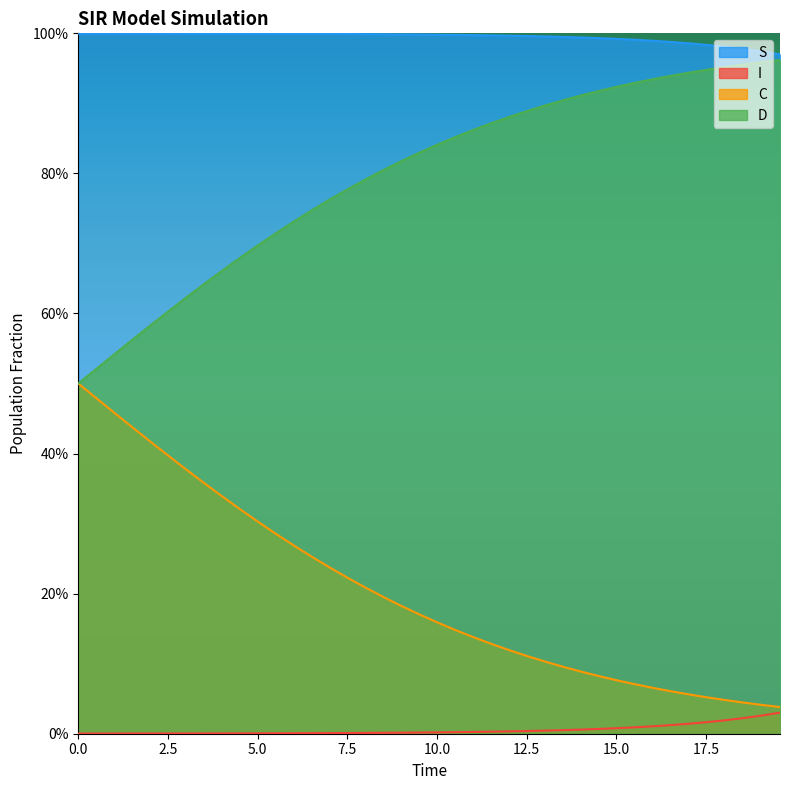

What are all the series names shown in the legend?

S, I, C, D